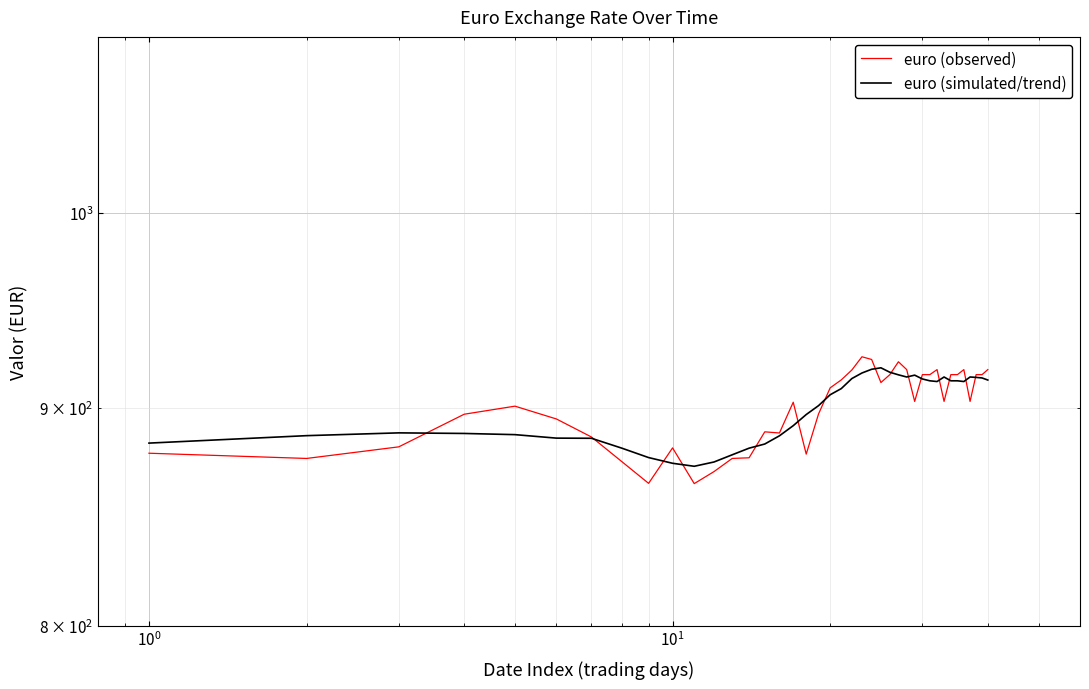

Reading right to left, what are all the values shown in this chart?

euro (observed): 918.8	916.3	916.3	903.1	918.8	916.3	916.3	903.1	918.8	916.3	916.3	903.1	918.8	922.7	916.3	912.4	923.9	925.2	918.6	913.7	909.8	897.0	877.8	902.8	887.9	888.4	876.0	875.7	869.5	863.9	880.7	864.0	874.2	885.9	894.6	900.8	896.9	881.2	875.7	878.2
euro (simulated/trend): 913.7	914.7	915.0	915.2	912.9	913.3	913.3	915.2	912.9	913.3	914.2	916.1	915.2	916.2	917.5	919.7	919.0	917.1	914.4	909.4	906.4	901.1	896.8	891.4	886.5	882.6	880.6	877.5	874.0	872.0	873.4	876.1	880.6	885.3	885.4	887.1	887.6	887.9	886.6	883.0